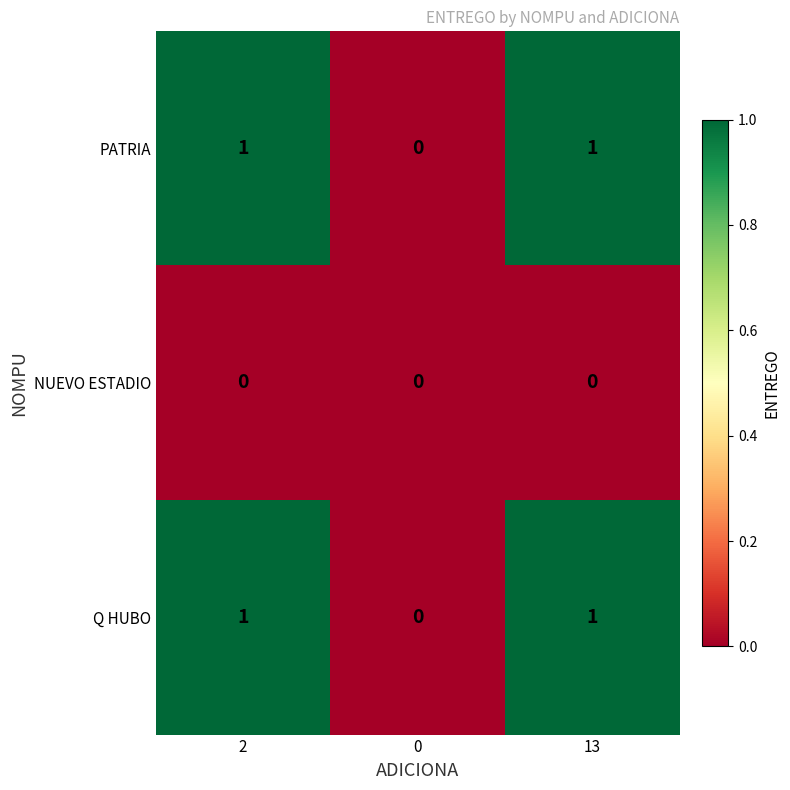

How many distinct data groups are displayed?

3